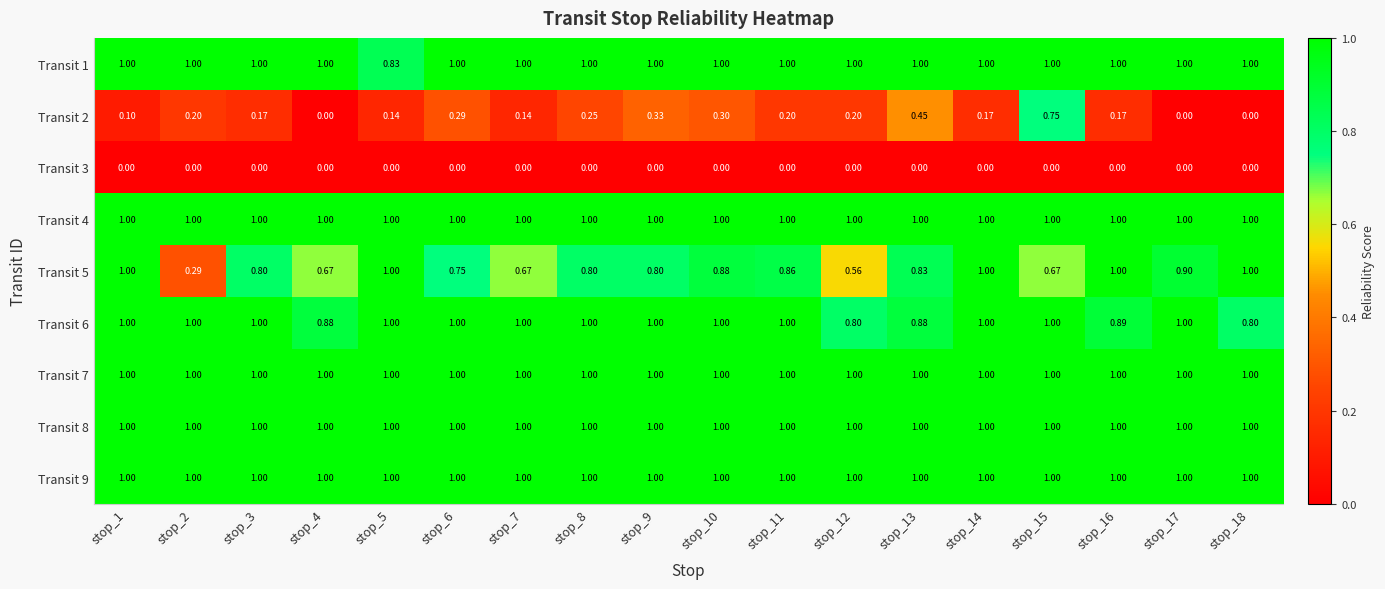

Count the number of categories in the chart.

18